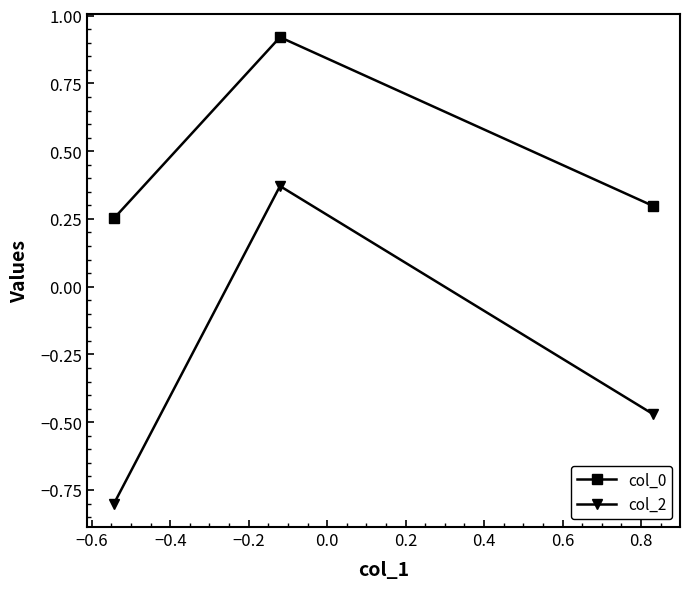

How many col_2 values are between 0 and 1?

1